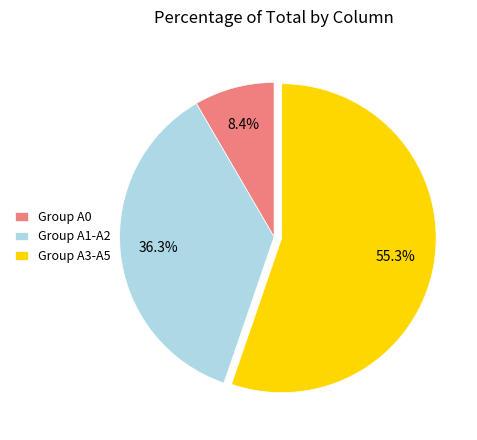

Which has a higher value, Group A0 or Group A1-A2?

Group A1-A2